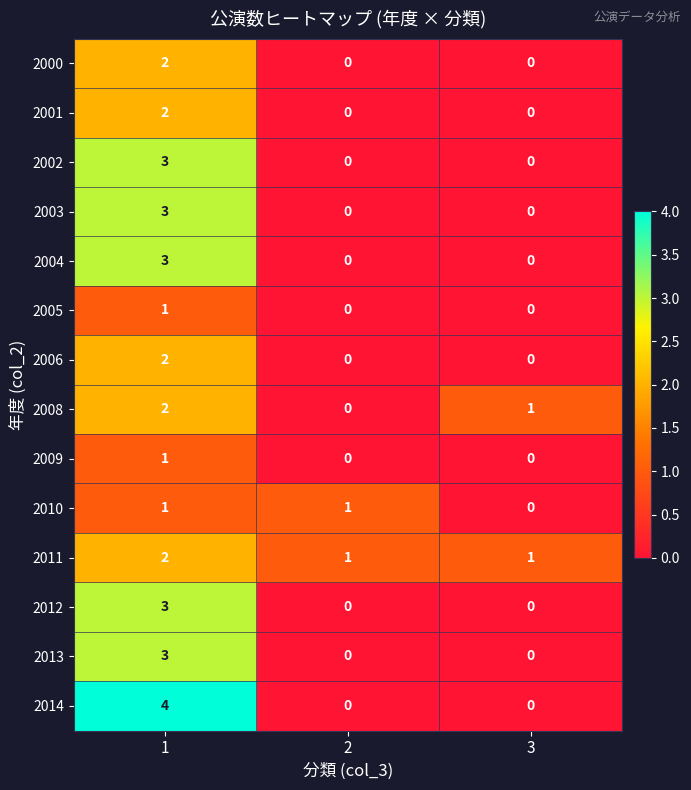

The 2003 series shows 0 at 2. True or false?

True